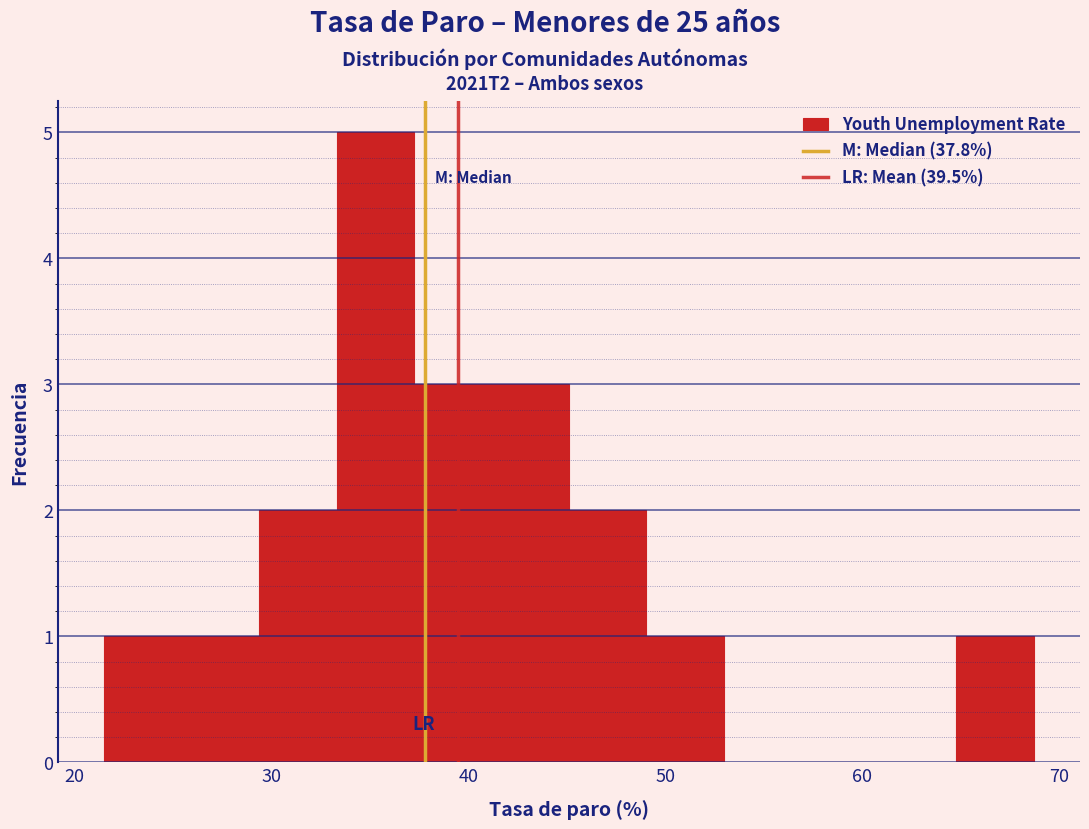

Read against the x-axis, roughly where is the centre of the tallest bar?

35